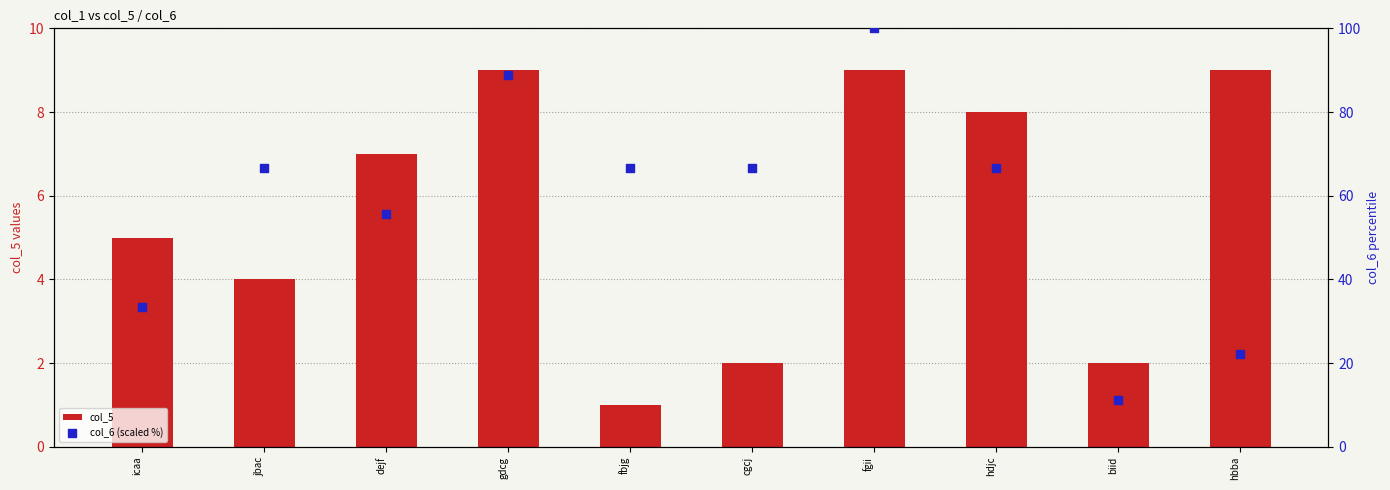

Which series has the largest total across all categories?

col_6 (scaled %)